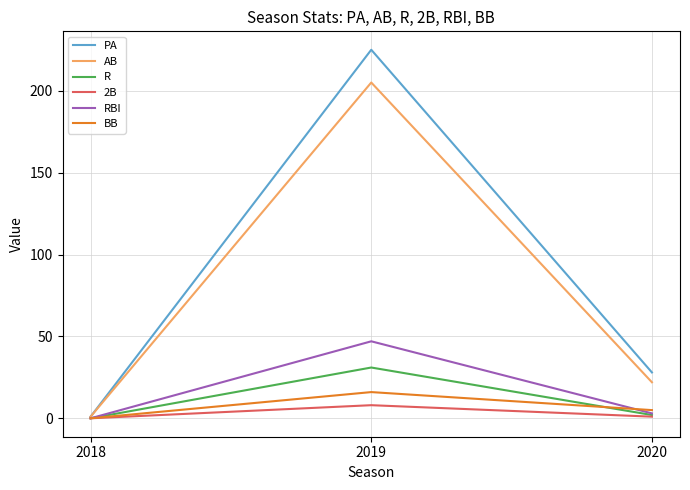

Which series has the widest spread of values?

PA